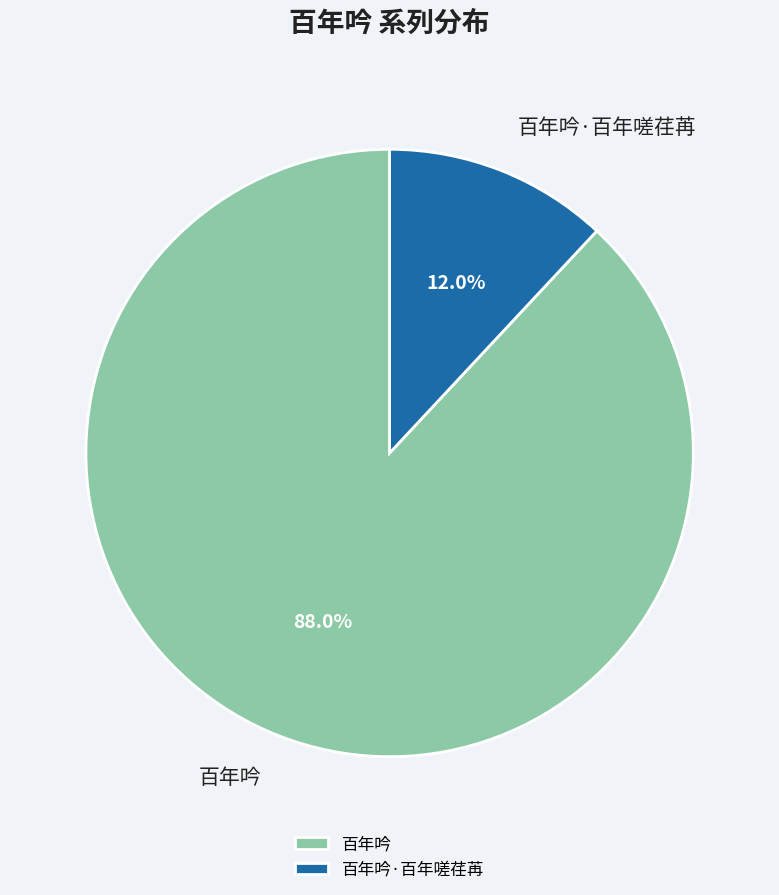

Between 百年吟 and 百年吟·百年嗟荏苒, which is larger?

百年吟